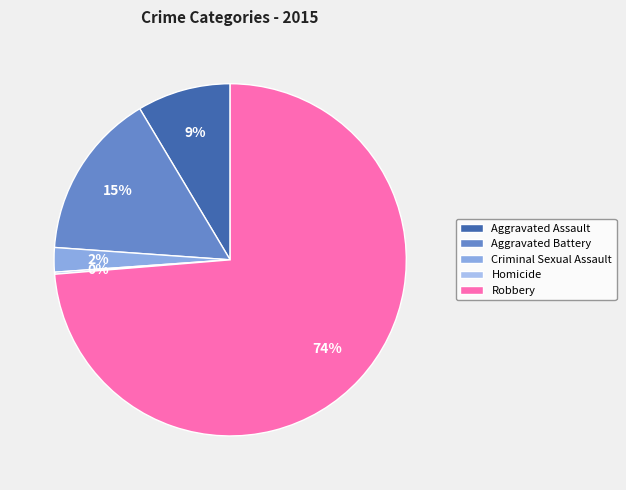

How many slices are in this pie chart?

5